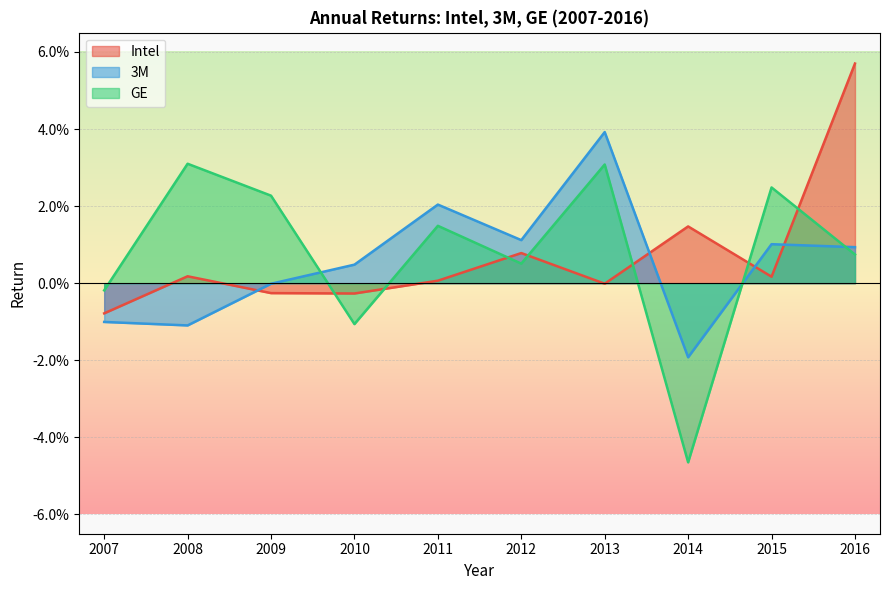

What is the difference between the maximum and minimum values in the 3M series?

0.1